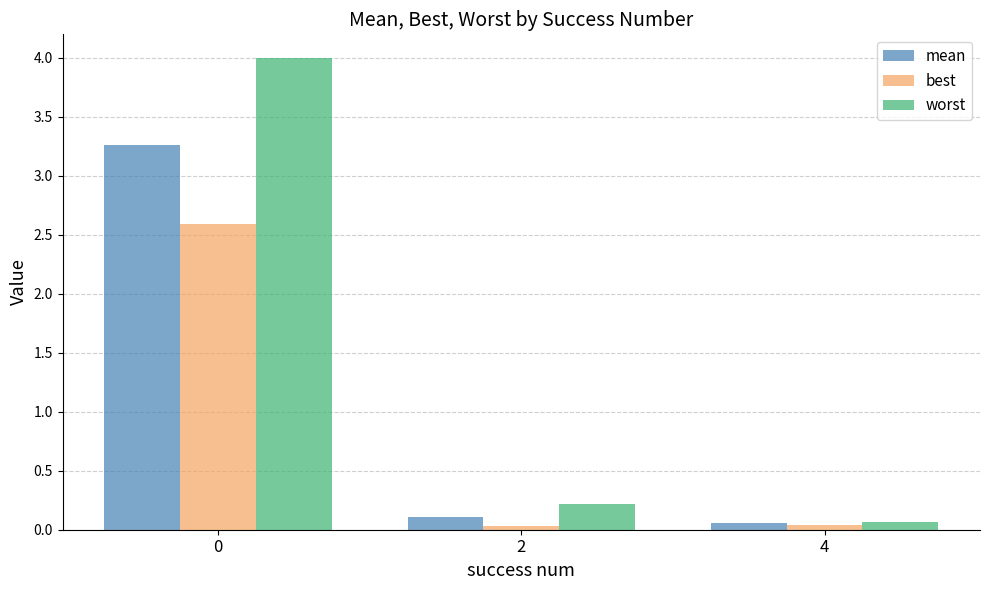

How many groups of bars are there?

3